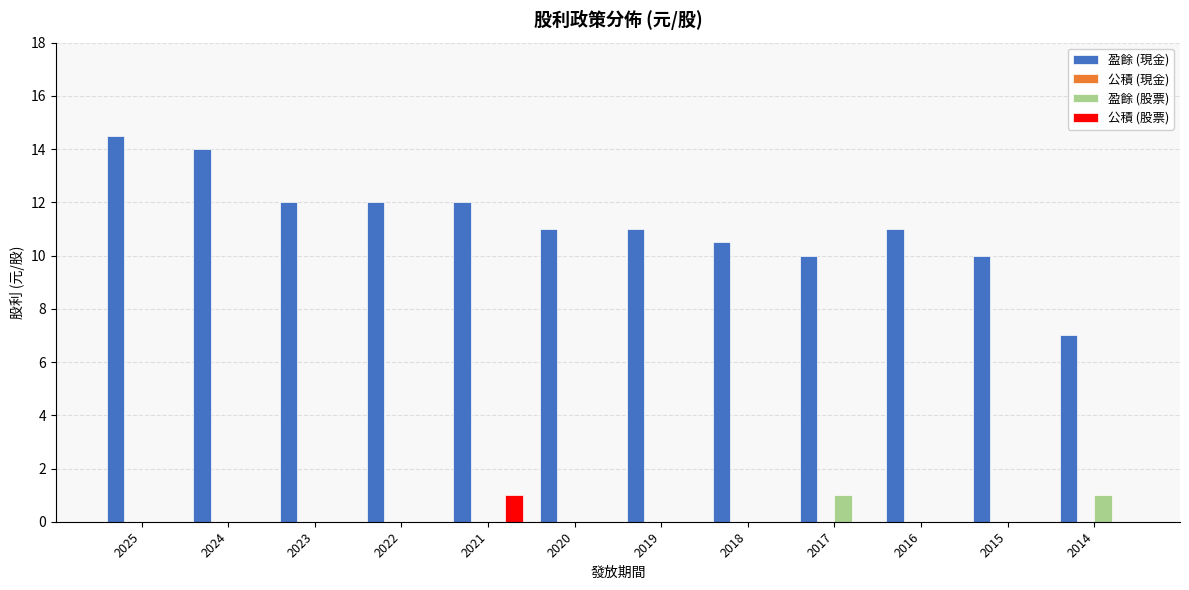

The value of 盈餘 (股票) at 2019 is -0.6. True or false?

False